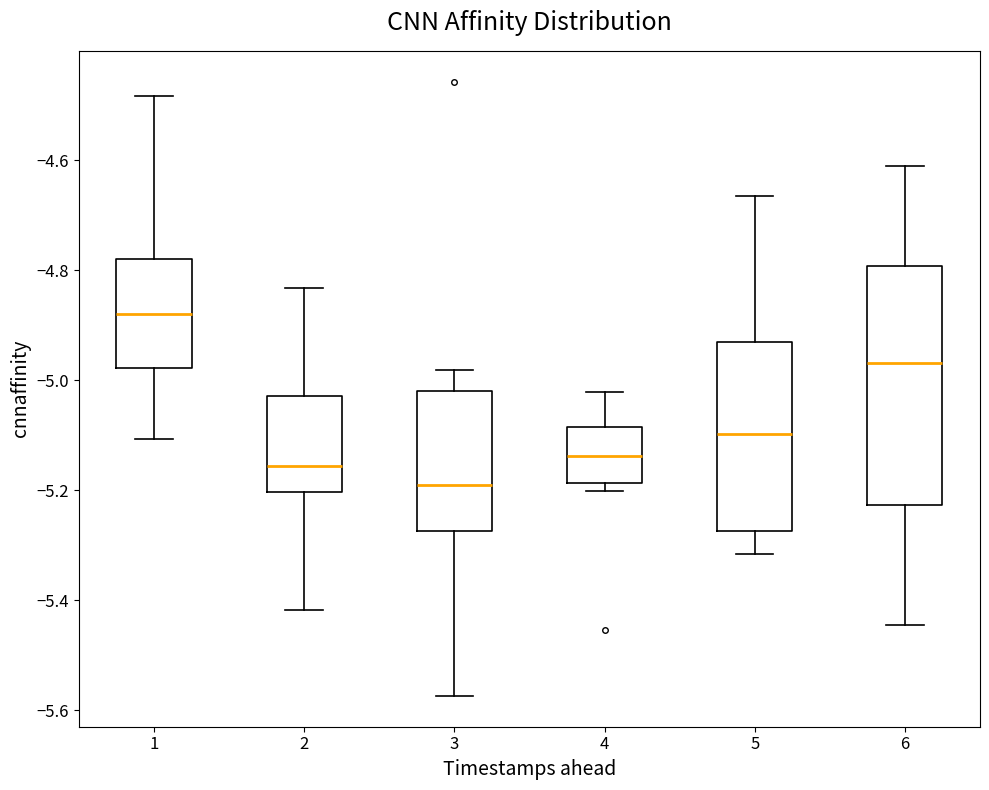

Reading left to right, transcribe this box plot: for each box, give where its median line is, the range the box spans, and where its two whiskers end, as read against the y-axis. The values are not printed on the chart, so give them approximately, as read against the axis.

1: median -4.88, box -4.98 to -4.78, whiskers -5.10 to -4.48
2: median -5.16, box -5.20 to -5.02, whiskers -5.42 to -4.84
3: median -5.18, box -5.28 to -5.02, whiskers -5.58 to -4.98
4: median -5.14, box -5.18 to -5.08, whiskers -5.20 to -5.02
5: median -5.10, box -5.28 to -4.92, whiskers -5.32 to -4.66
6: median -4.96, box -5.22 to -4.80, whiskers -5.44 to -4.62